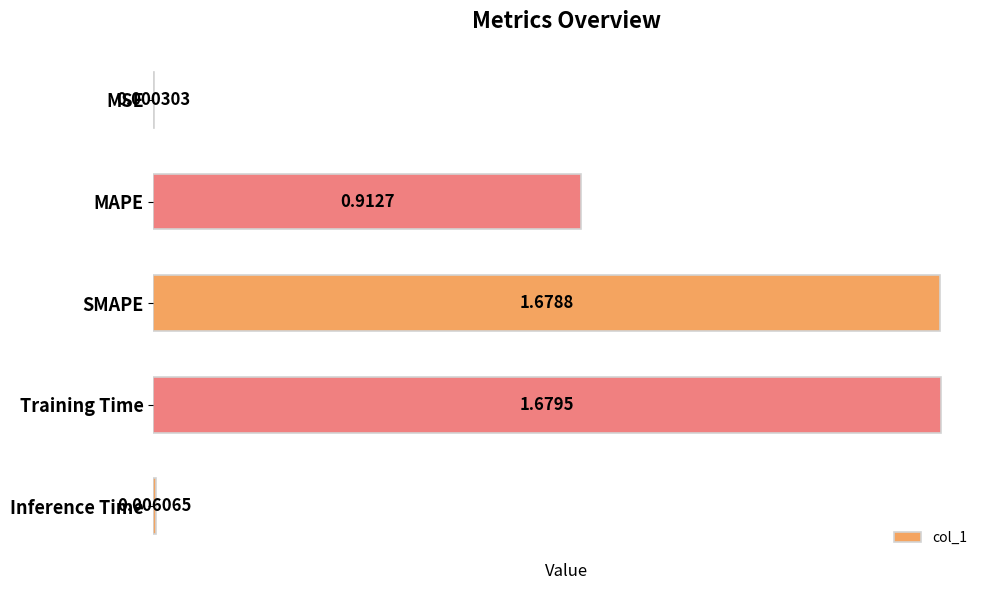

What is the sum of all values?

4.3